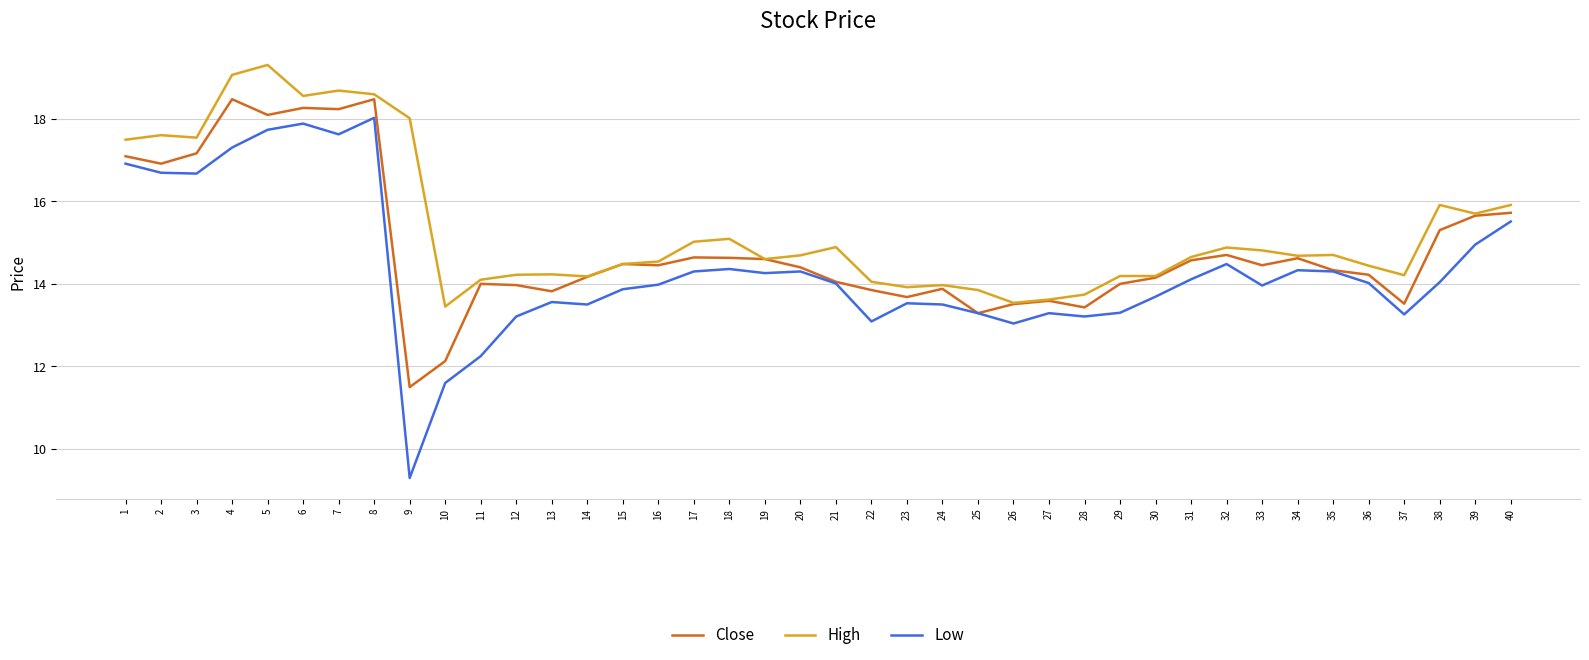

What is the total value across all series at 39?

46.3